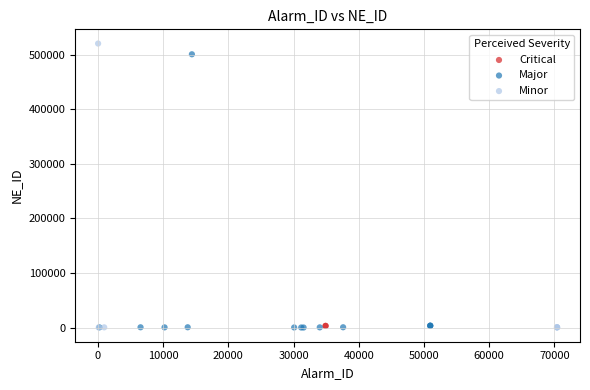

What are all the series names shown in the legend?

Critical, Major, Minor